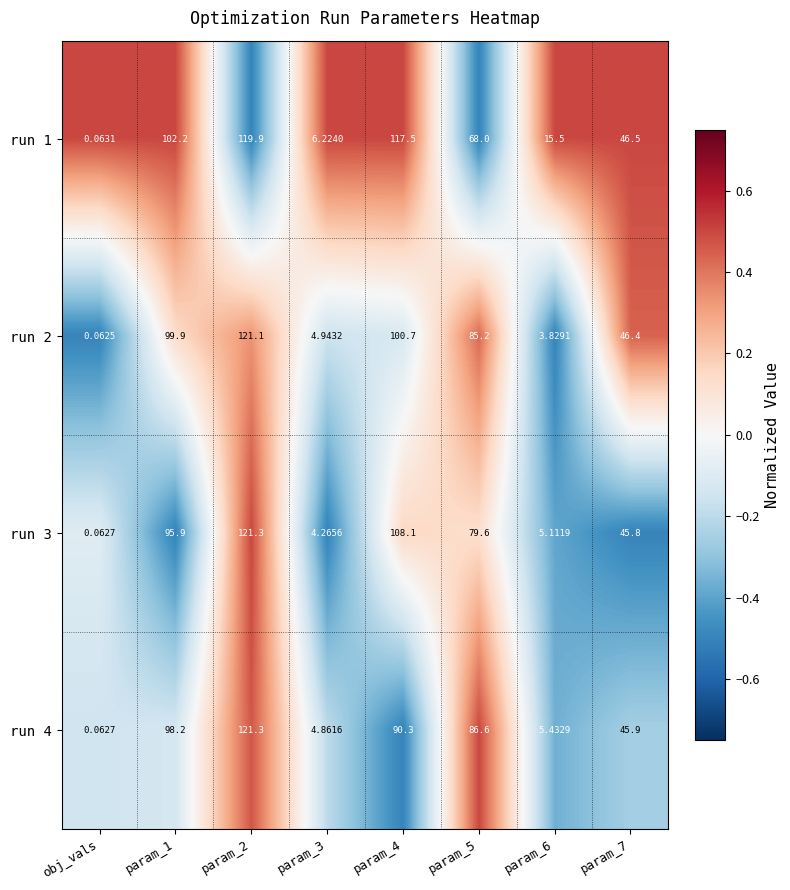

How many series are shown in this chart?

4